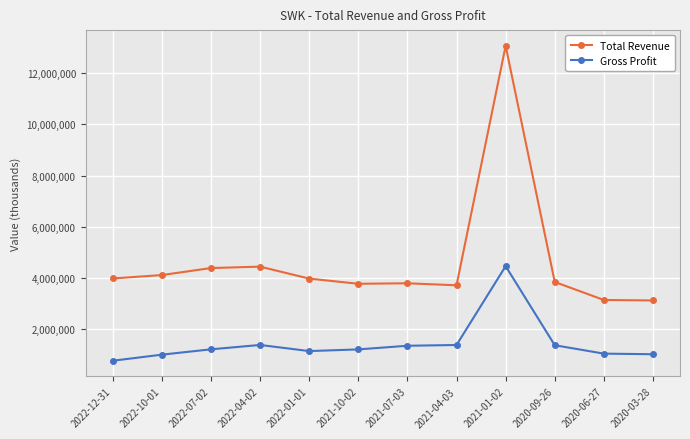

What is the sum of the Gross Profit values at 2022-07-02 and 2022-01-01?

2378900